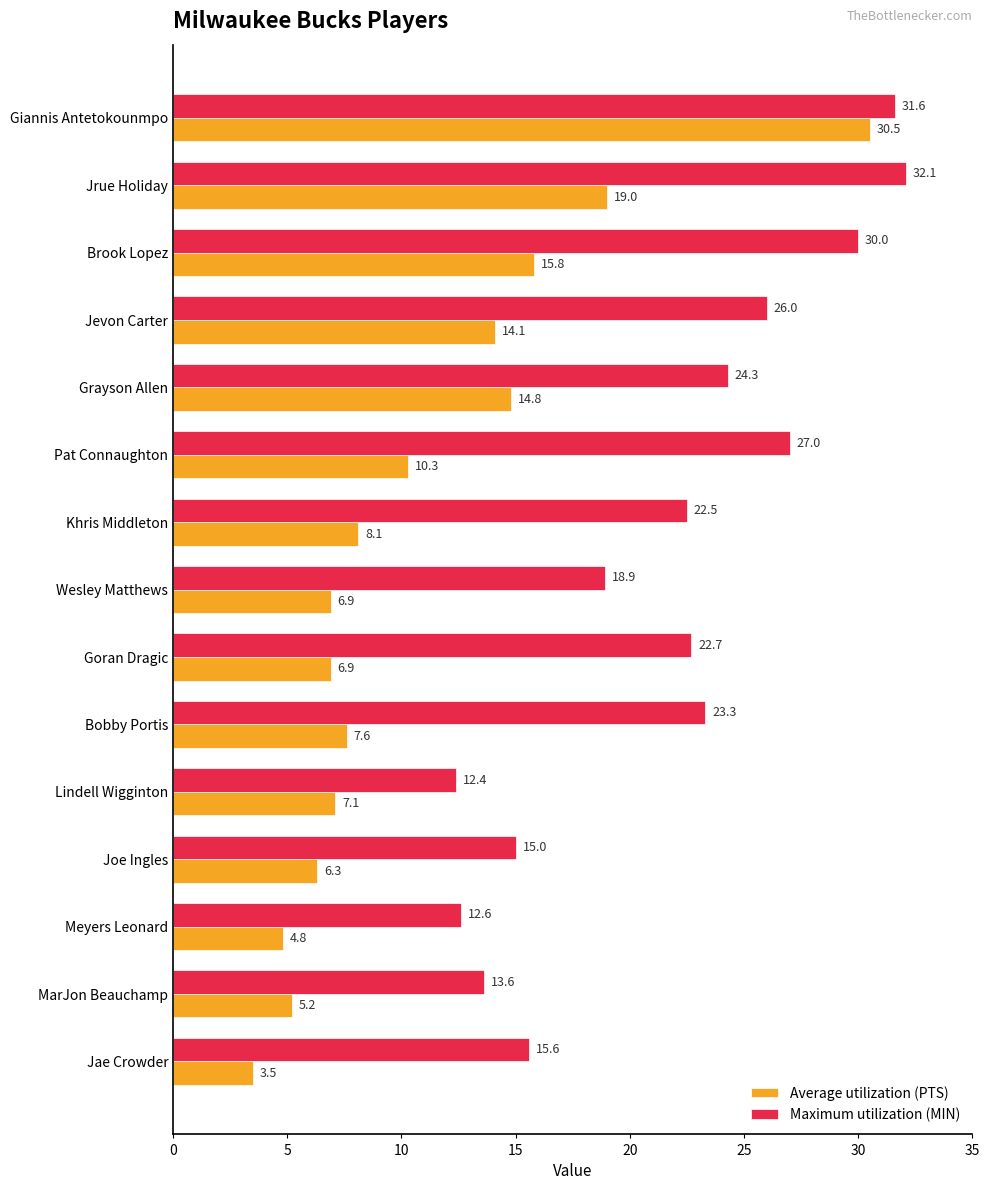

How many series are shown in this chart?

2